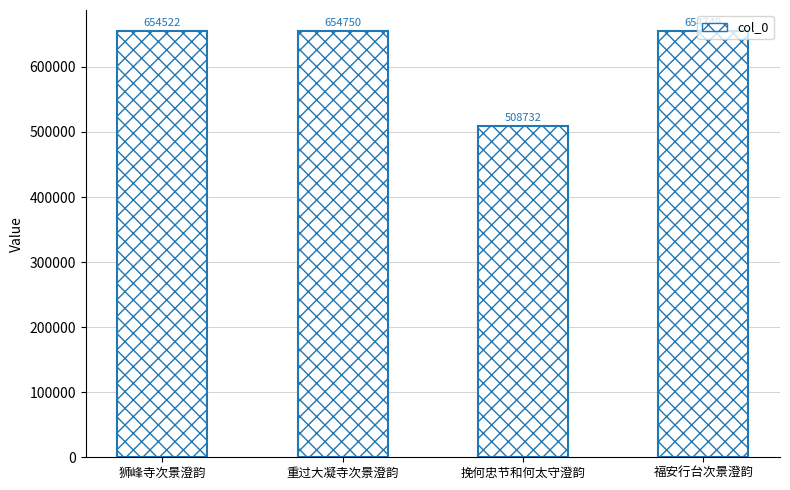

How many categories are shown in the chart?

4